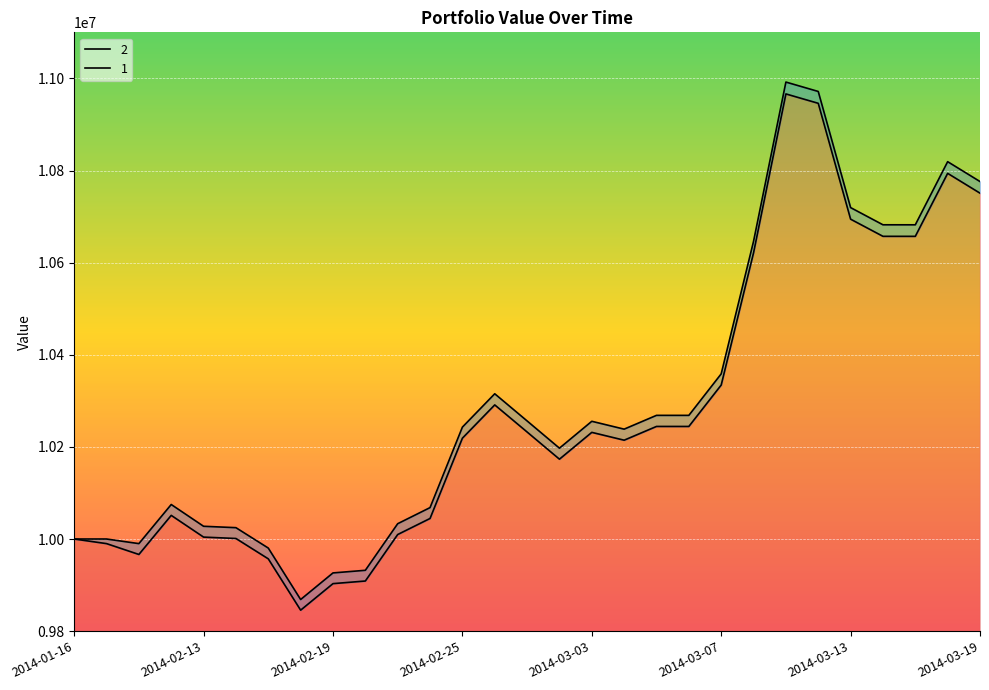

The 1 series shows 14709994.6 at 2014-03-17. True or false?

False